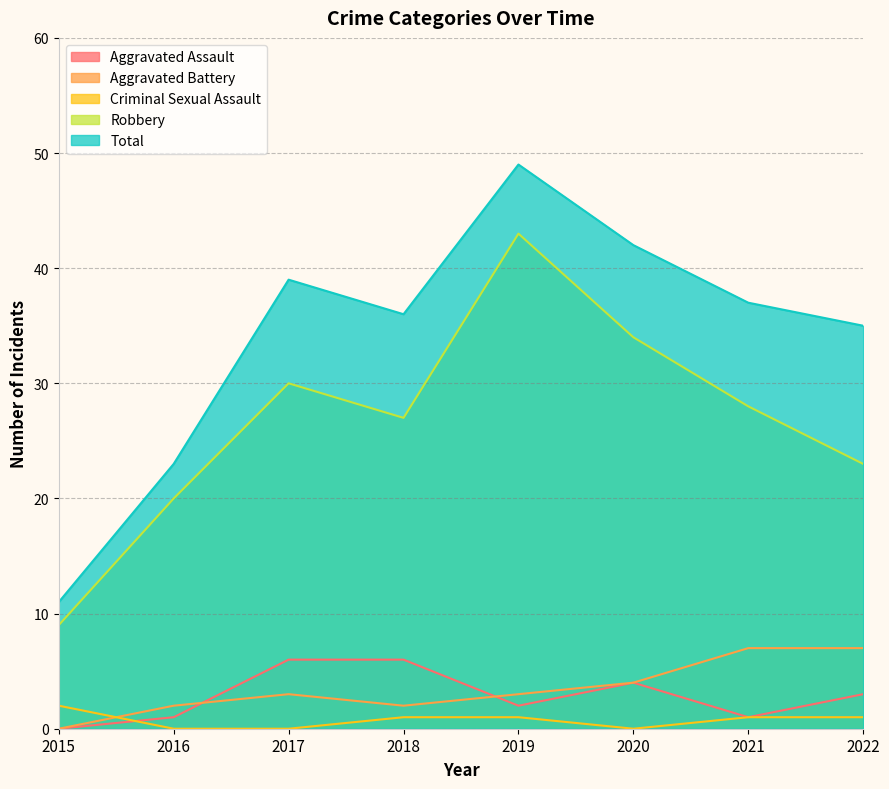

At which category does Aggravated Assault reach its first local valley?

2019